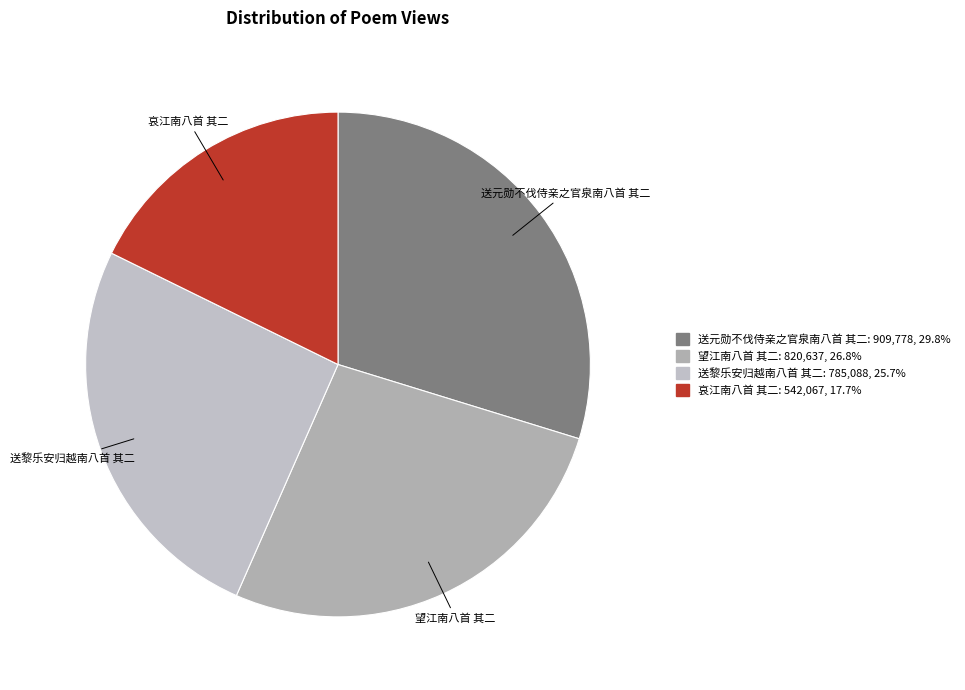

Approximately how many times larger is the value at 望江南八首 其二 compared to 送黎乐安归越南八首 其二?

1.0